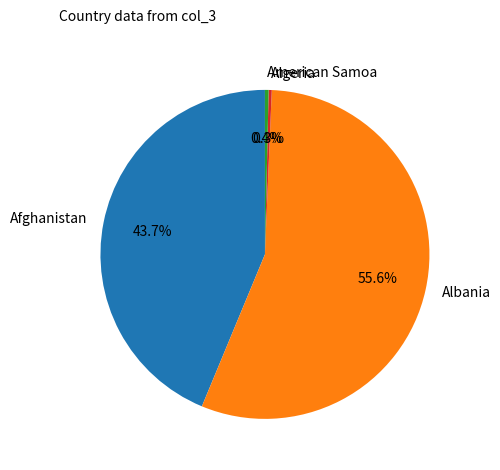

To the nearest percent, what percentage of the pie is Afghanistan?

44%